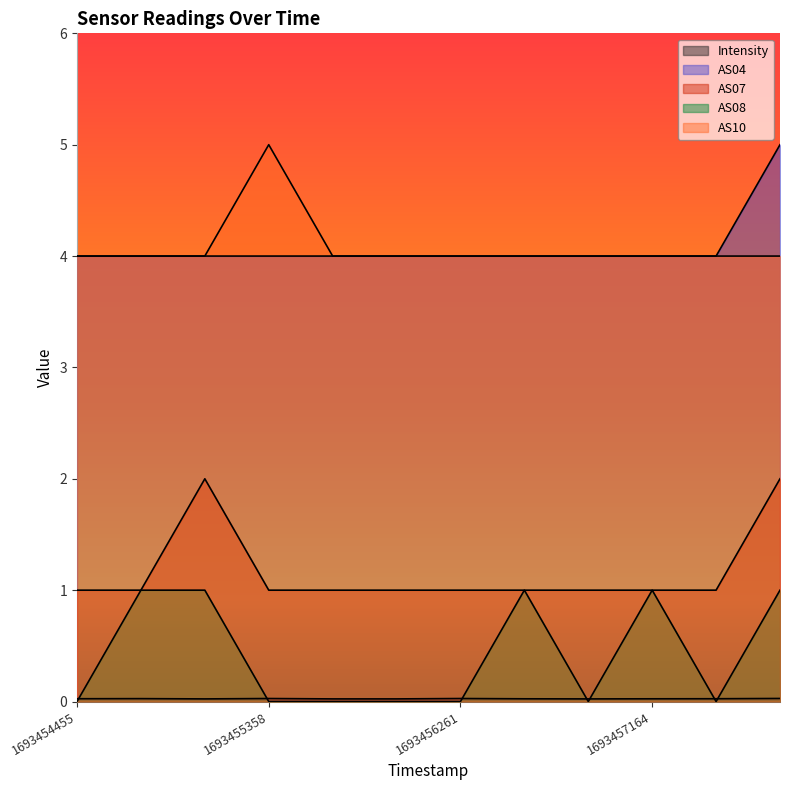

What is the sum of all AS08 values?

5.0